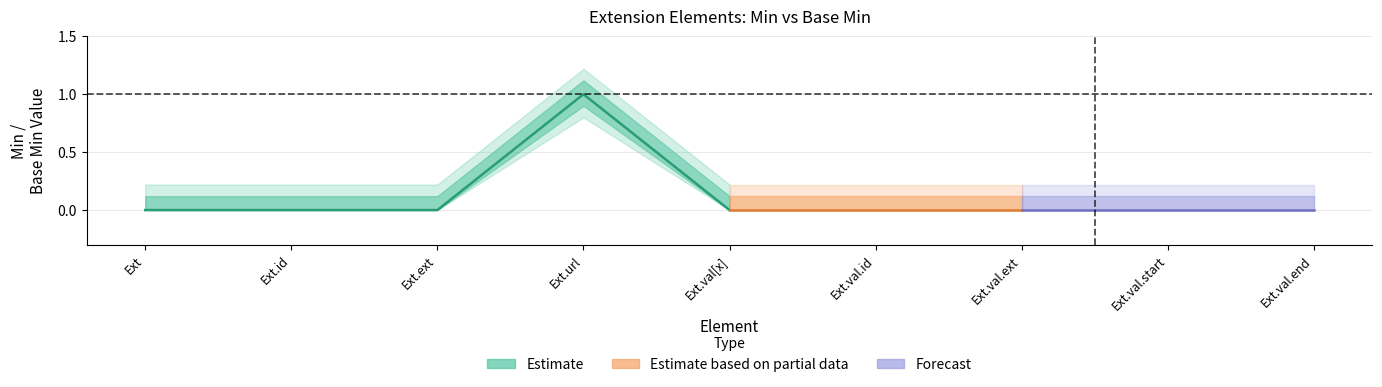

What are all the series names shown in the legend?

Estimate, Estimate based on partial data, Forecast